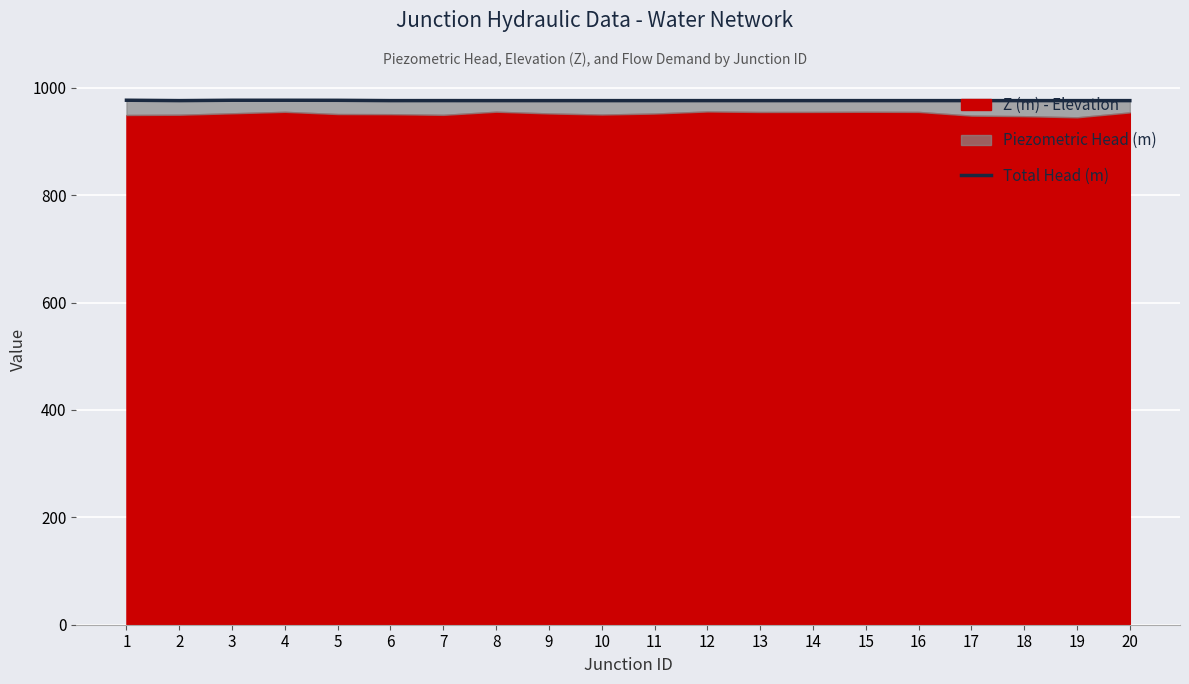

Reading left to right, transcribe all the data shown in this chart.

1=976.9	2=976.1	3=976.8	4=976.8	5=976.7	6=976.1	7=976.2	8=976.1	9=976.1	10=976.1	11=976.1	12=976.1	13=976.1	14=976.1	15=976.1	16=976.1	17=976.1	18=976.1	19=976.1	20=976.1